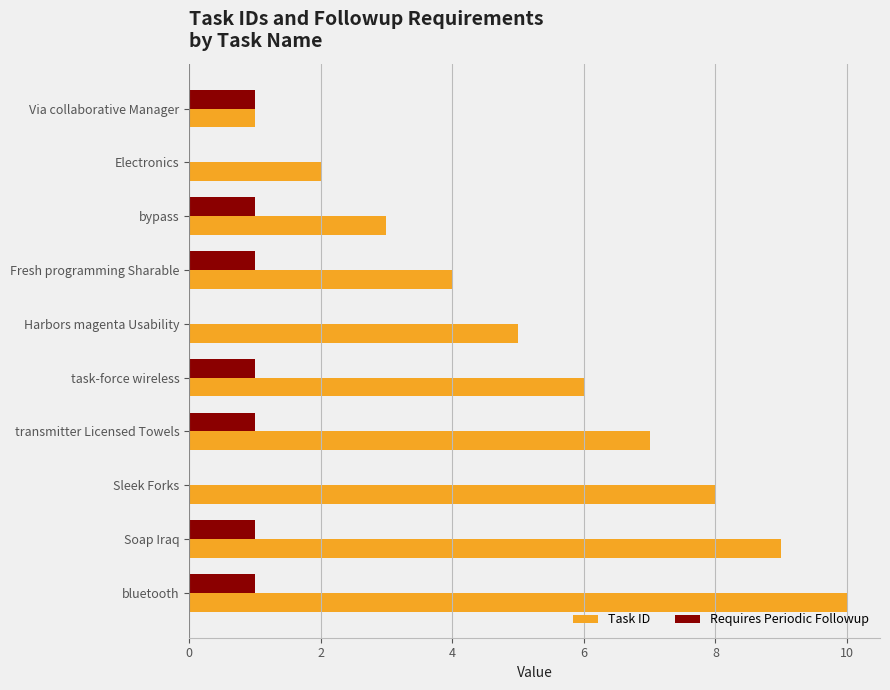

The Task ID series shows 2 at Electronics. True or false?

True